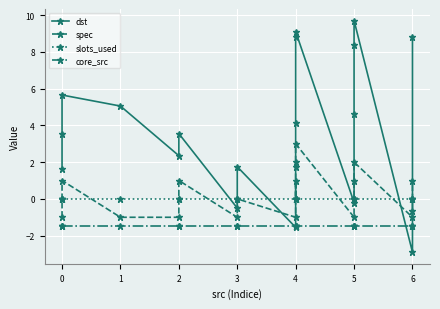

Reading left to right, extract all data points from this chart.

dst: 1.6	3.5	5.7	5.0	2.3	3.5	-0.5	1.8	-1.6	1.8	4.2	8.8	9.1	-0.2	4.6	8.3	9.7	-2.9	-0.7	8.8
spec: -1.0	0.0	1.0	-1.0	-1.0	1.0	-1.0	0.0	-1.0	1.0	0.0	2.0	3.0	-1.0	0.0	1.0	2.0	-1.0	0.0	1.0
slots_used: 0.0	0.0	0.0	0.0	0.0	0.0	0.0	0.0	0.0	0.0	0.0	0.0	0.0	0.0	0.0	0.0	0.0	0.0	0.0	0.0
core_src: -1.5	-1.5	-1.5	-1.5	-1.5	-1.5	-1.5	-1.5	-1.5	-1.5	-1.5	-1.5	-1.5	-1.5	-1.5	-1.5	-1.5	-1.5	-1.5	-1.5